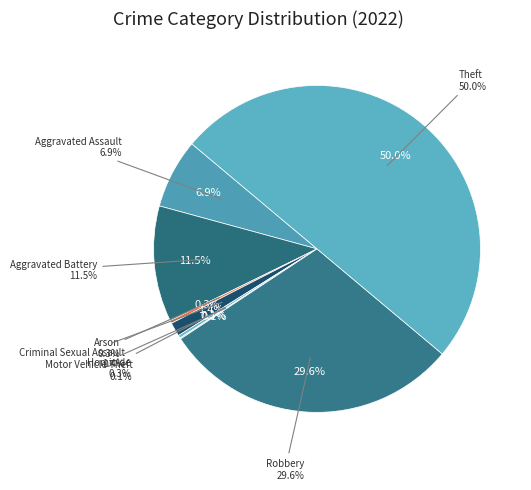

What is the total percentage of Aggravated Assault and Homicide?

7.2%